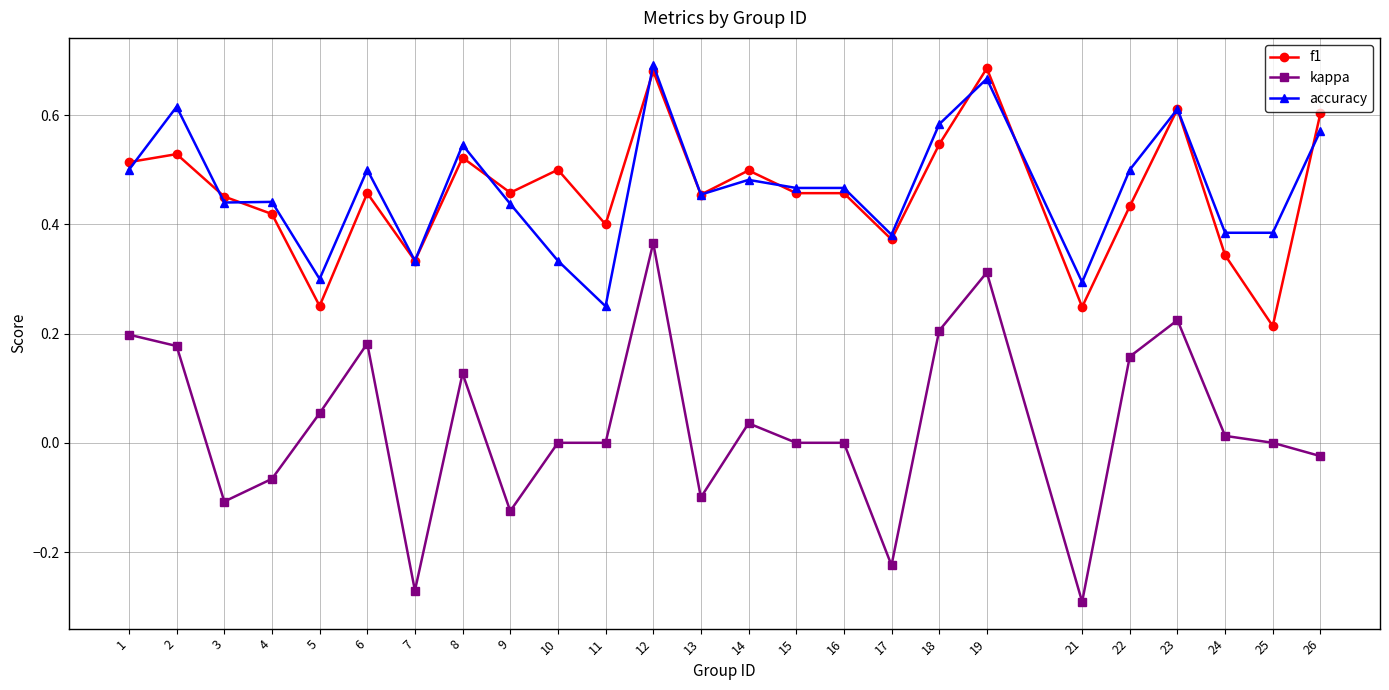

True or false: kappa and f1 cross at least once.

False